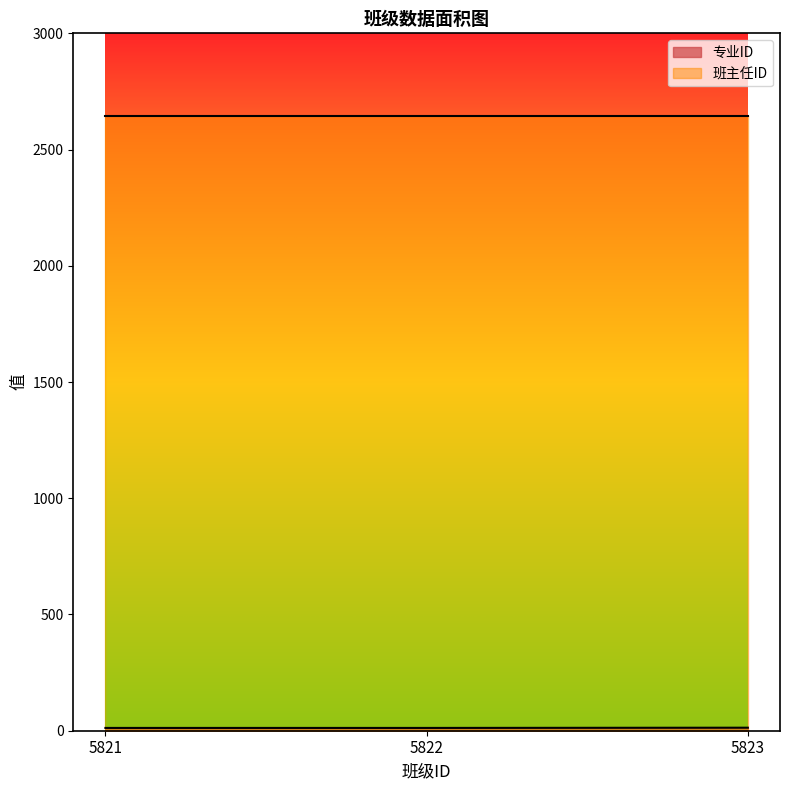

What is the change in value from 5821 to 5823?

+1